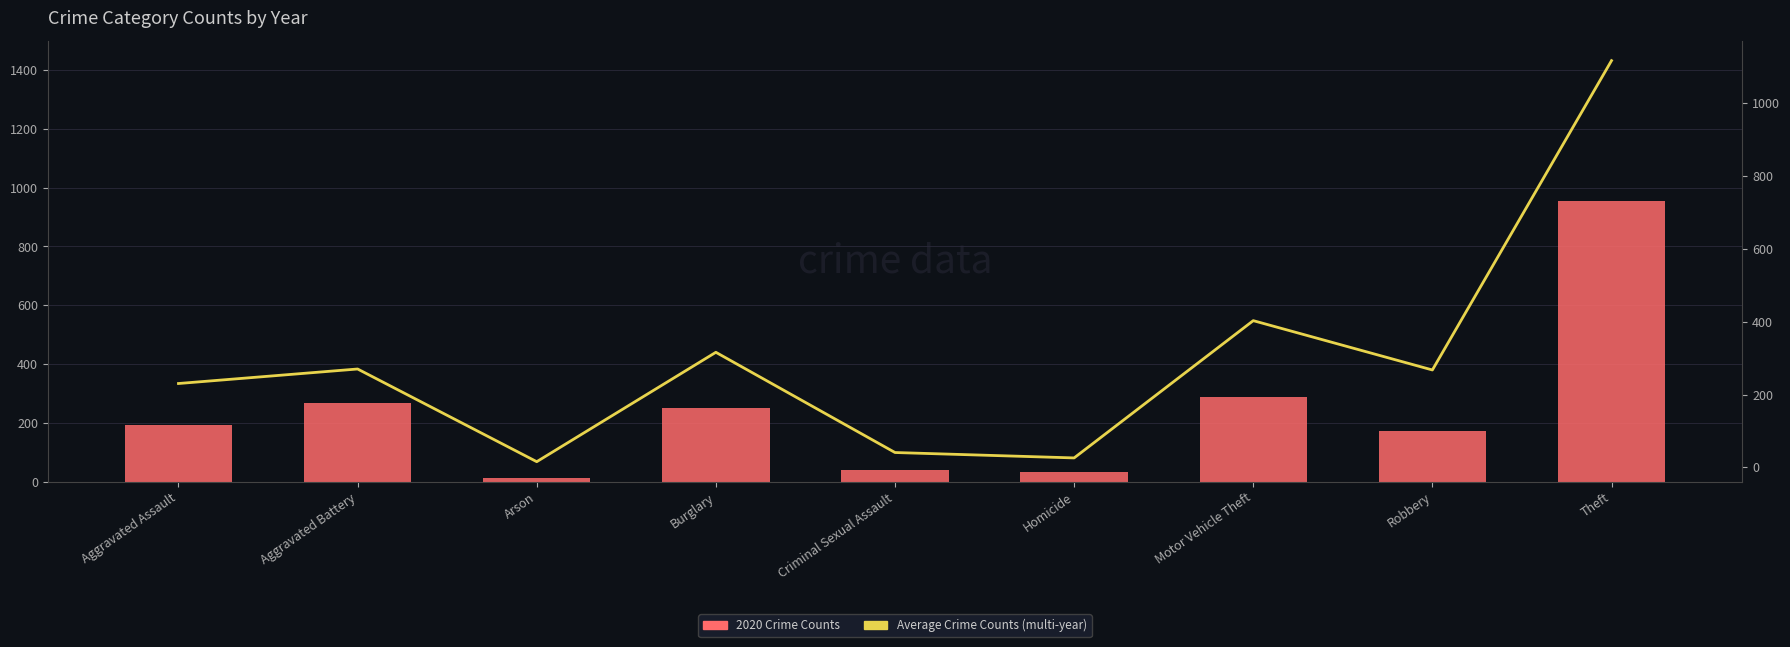

Is it true that Average Crime Counts (2015–2023) equals 92.1 at Aggravated Battery?

False